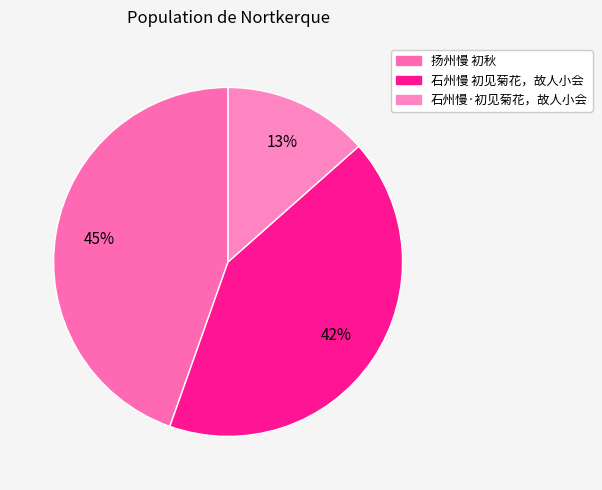

What is the smallest slice in the pie chart?

石州慢·初见菊花，故人小会